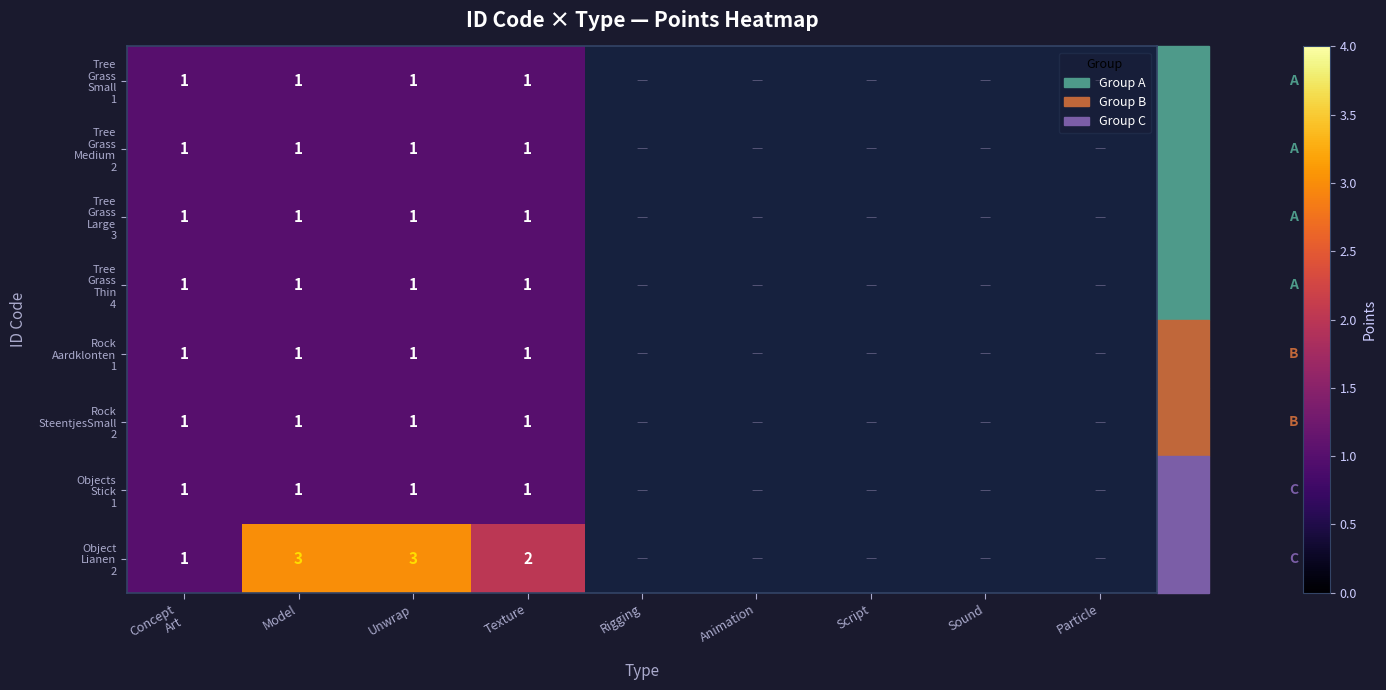

What is the greatest value displayed?

3.0